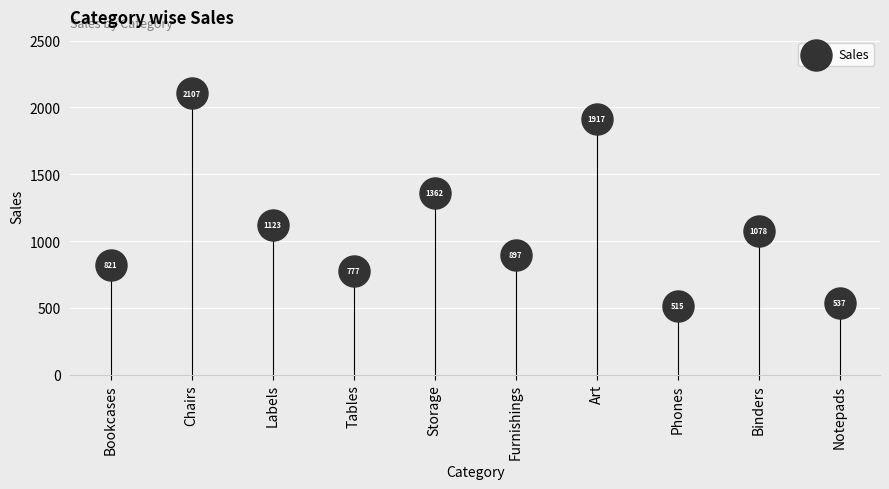

What Y value in the scatter plot is closest to 1311?

1362